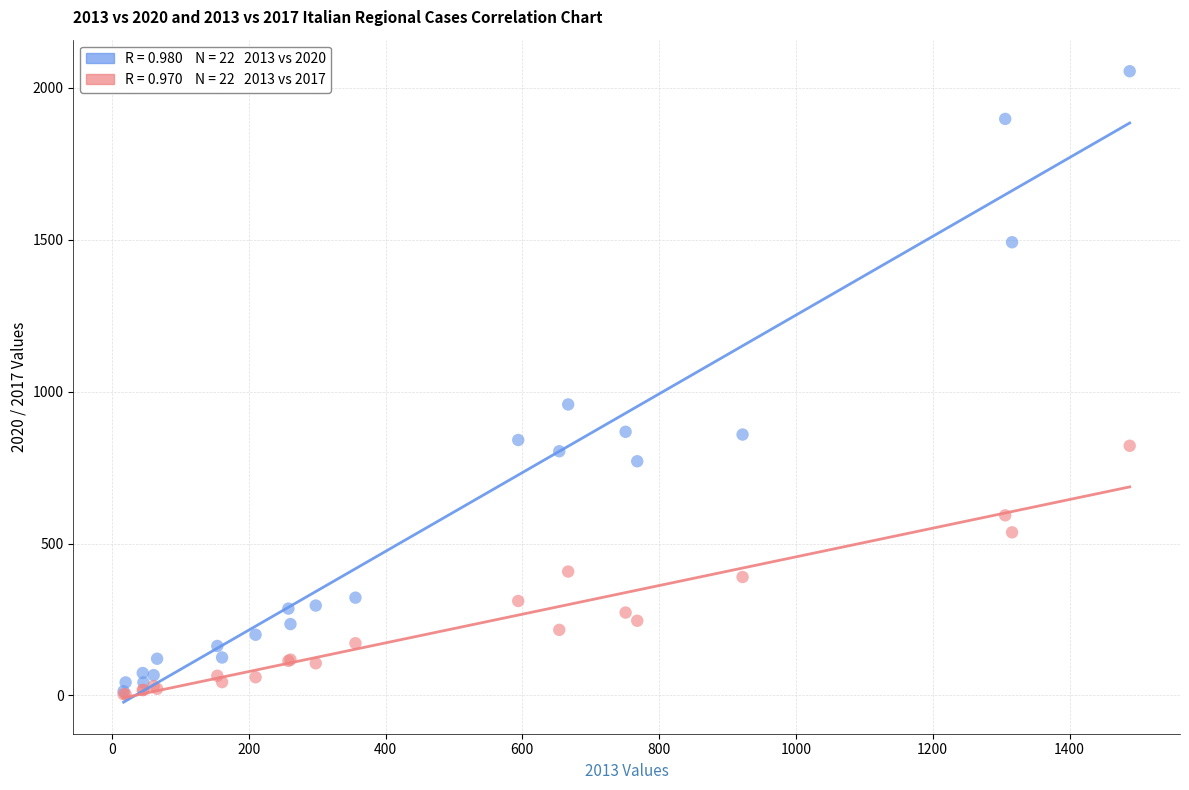

Across all series, what Y value is closest to 1029?

958